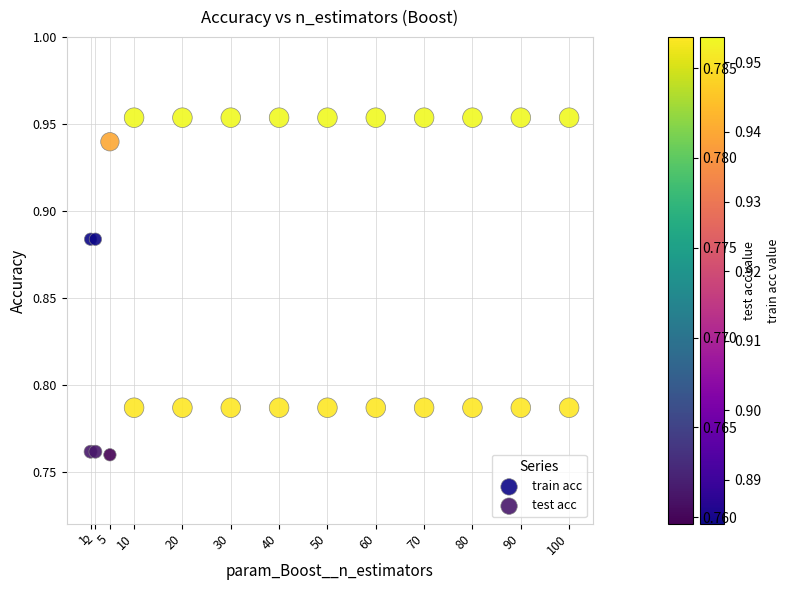

Which series contains the highest Y value?

train acc